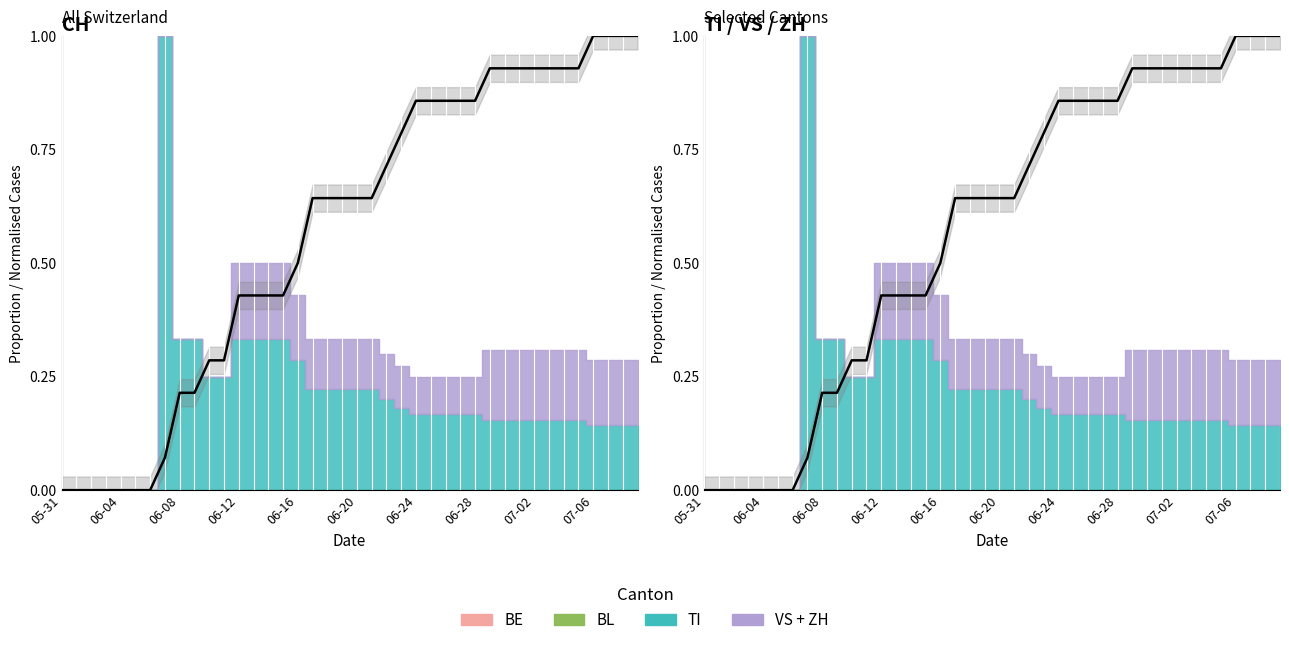

Reading left to right, transcribe all the data shown in this chart.

0.0	0.0	0.0	0.0	0.0	0.0	0.0	0.1	0.2	0.2	0.3	0.3	0.4	0.4	0.4	0.4	0.5	0.6	0.6	0.6	0.6	0.6	0.7	0.8	0.9	0.9	0.9	0.9	0.9	0.9	0.9	0.9	0.9	0.9	0.9	0.9	1.0	1.0	1.0	1.0